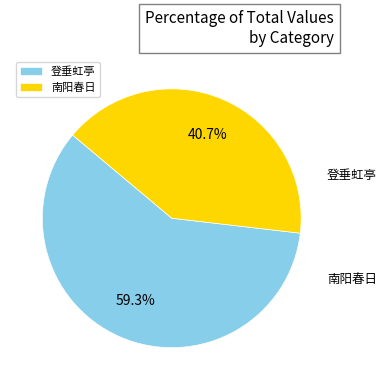

Which slice is the largest?

登垂虹亭